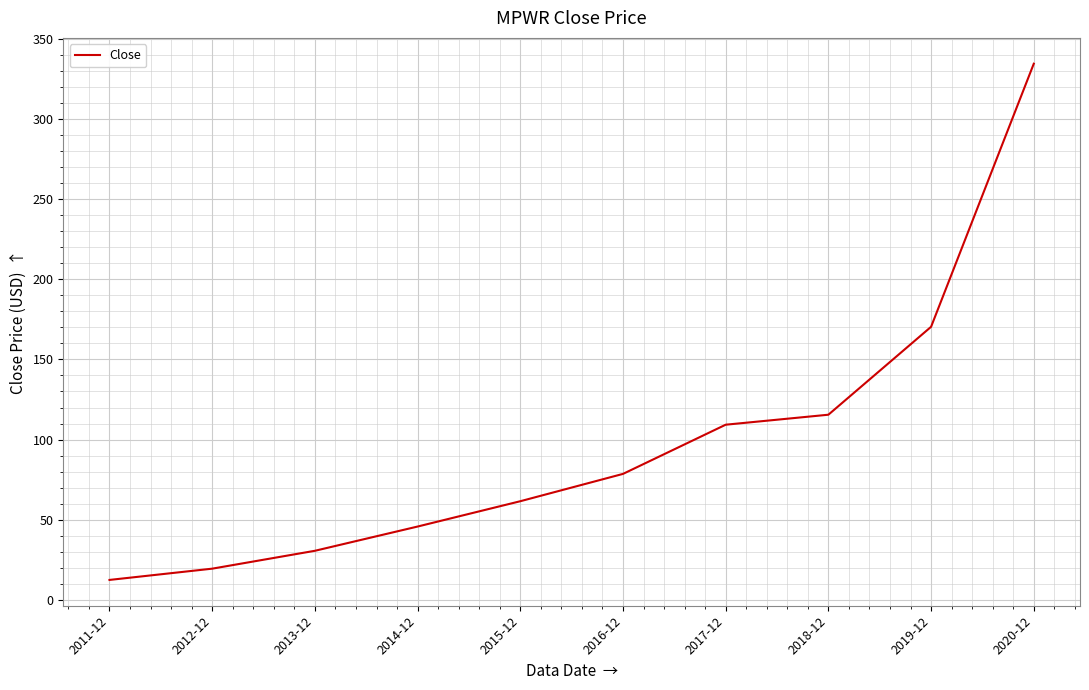

Count the number of data series in this chart.

1